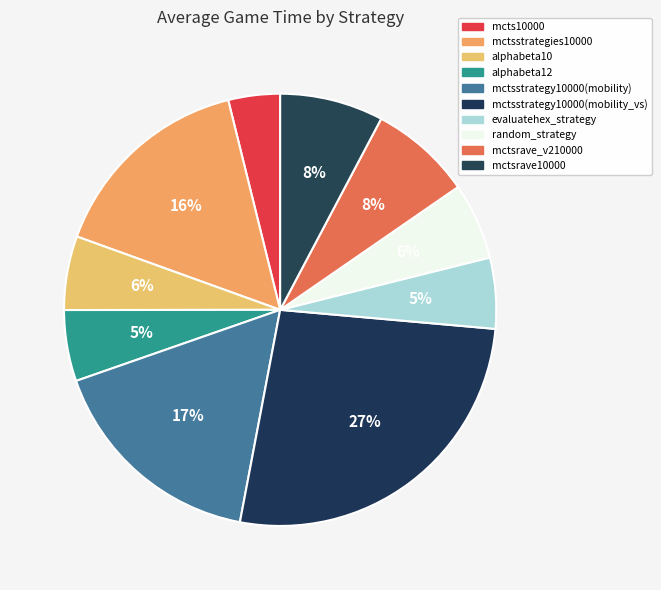

To the nearest percent, what portion does mctsstrategies10000 represent?

16%